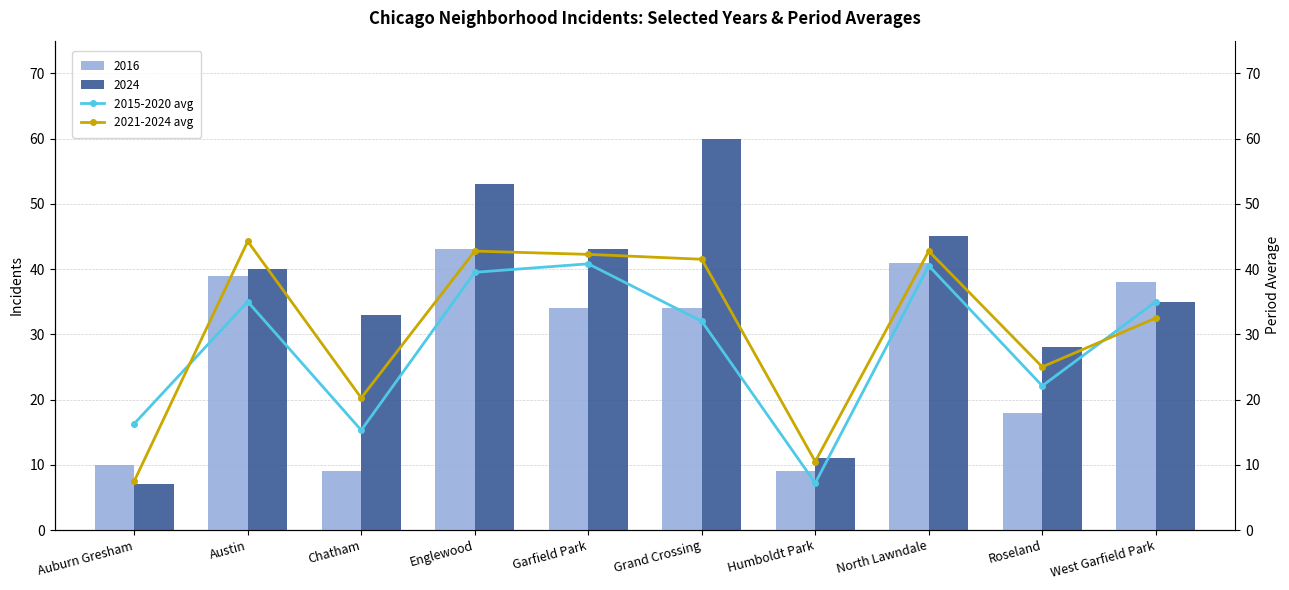

At which category is the sum across all series the highest?

North Lawndale